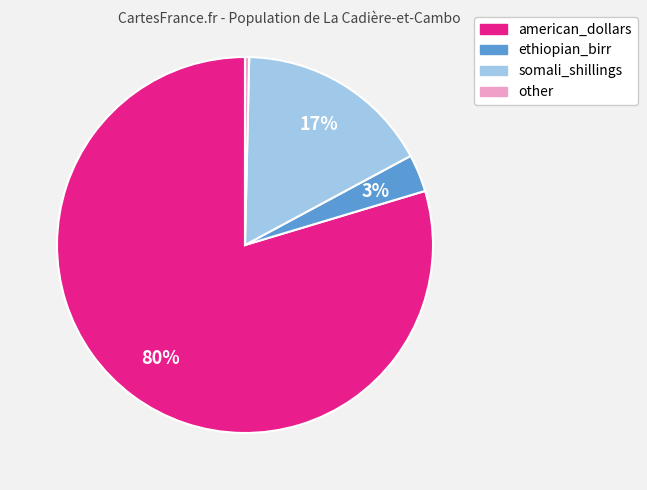

To the nearest percent, what is the difference between the somali_shillings and ethiopian_birr slice percentages?

14%